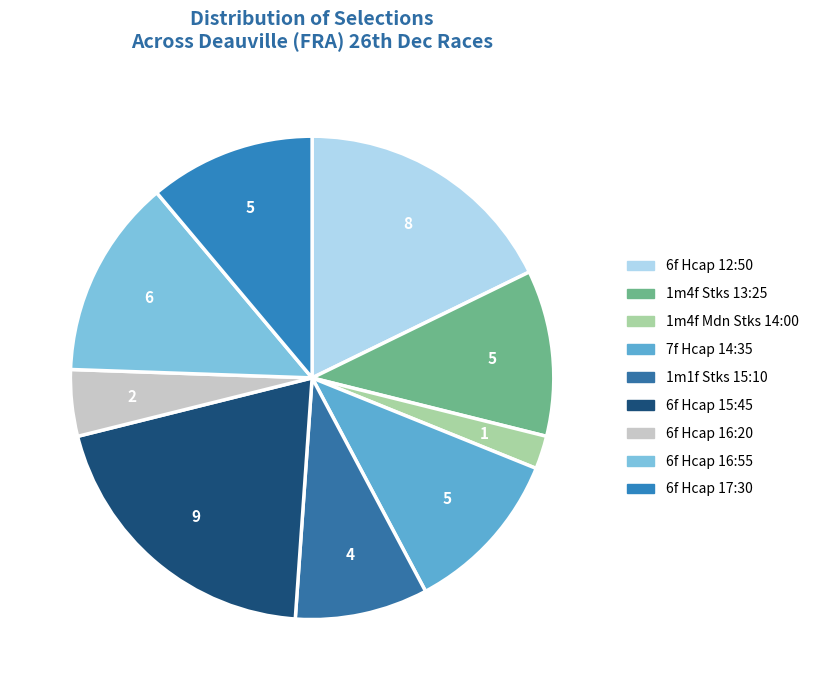

What is the smallest slice in the pie chart?

1m4f Mdn Stks 14:00